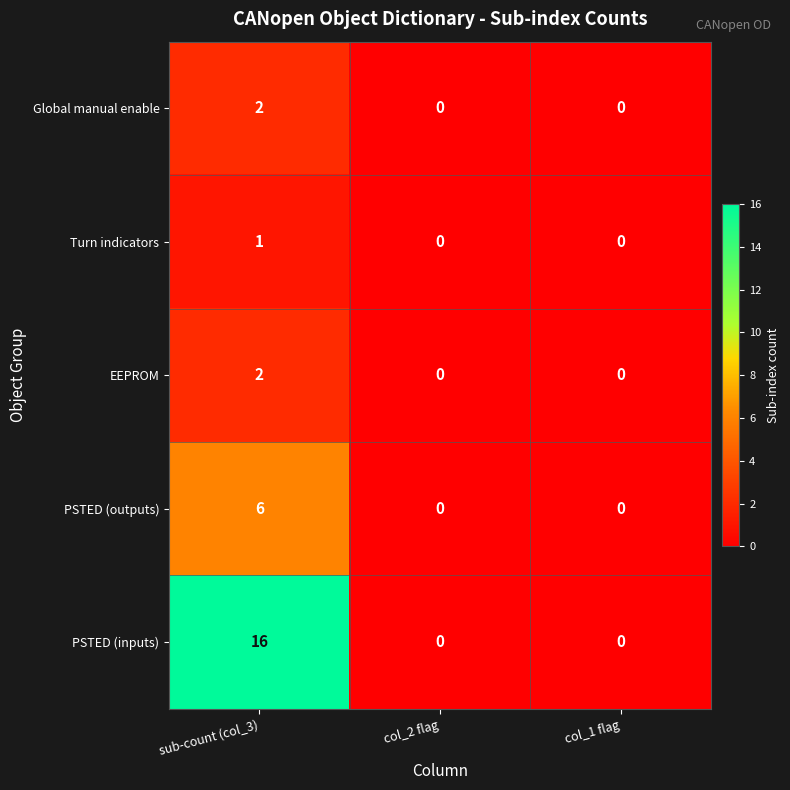

How many Turn indicators values are between 0 and 1?

3